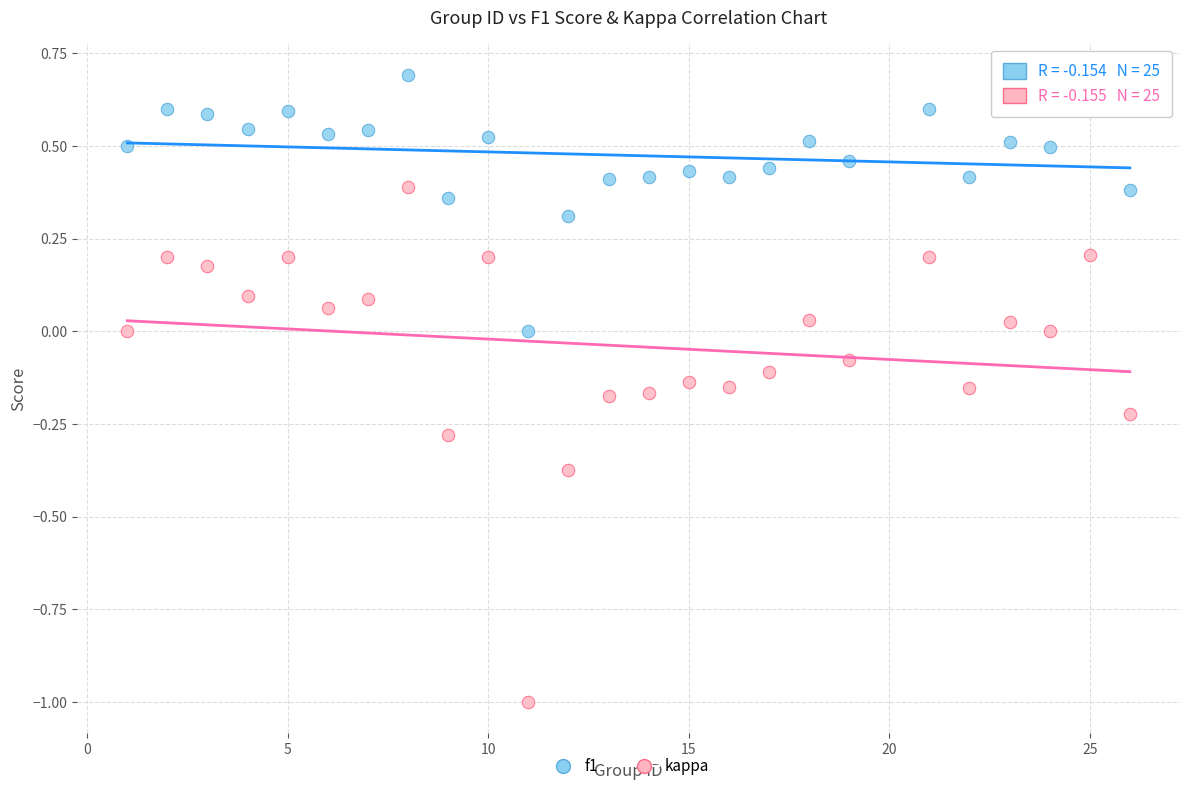

Which series reaches the maximum Y coordinate?

f1